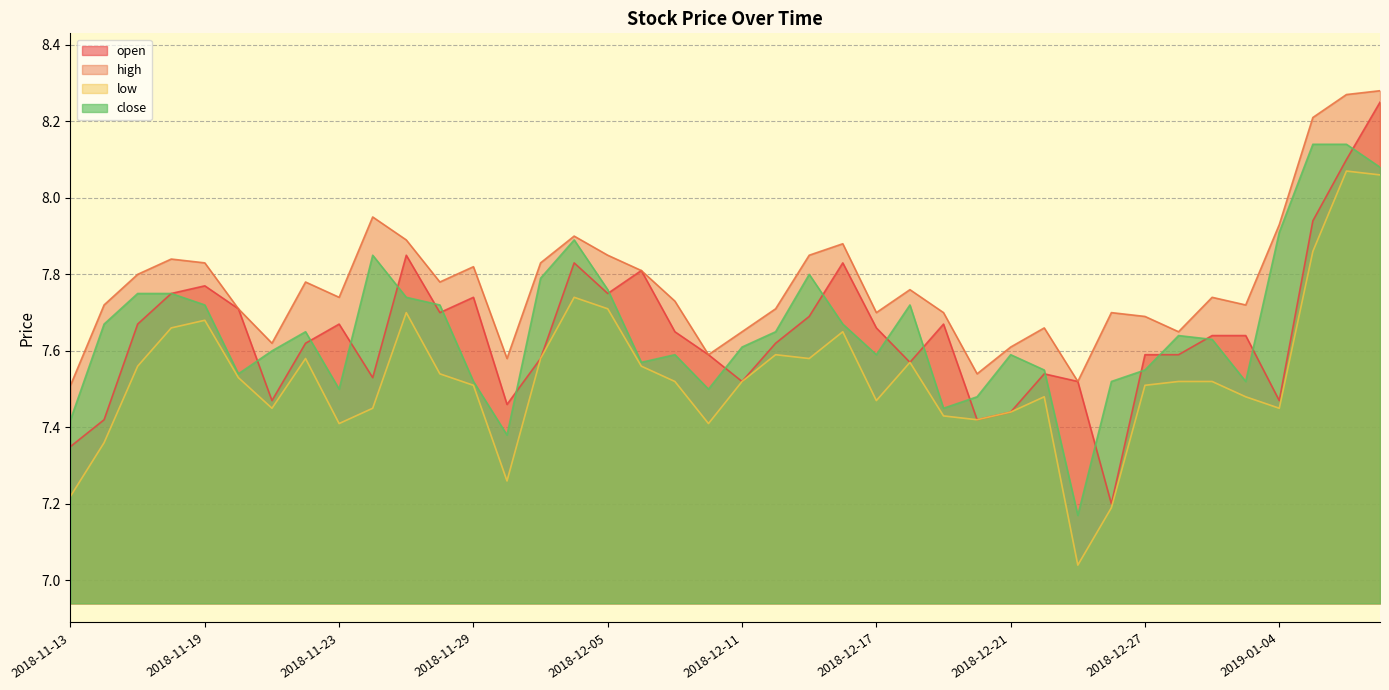

Which category has the highest value across all series?

2019-01-09